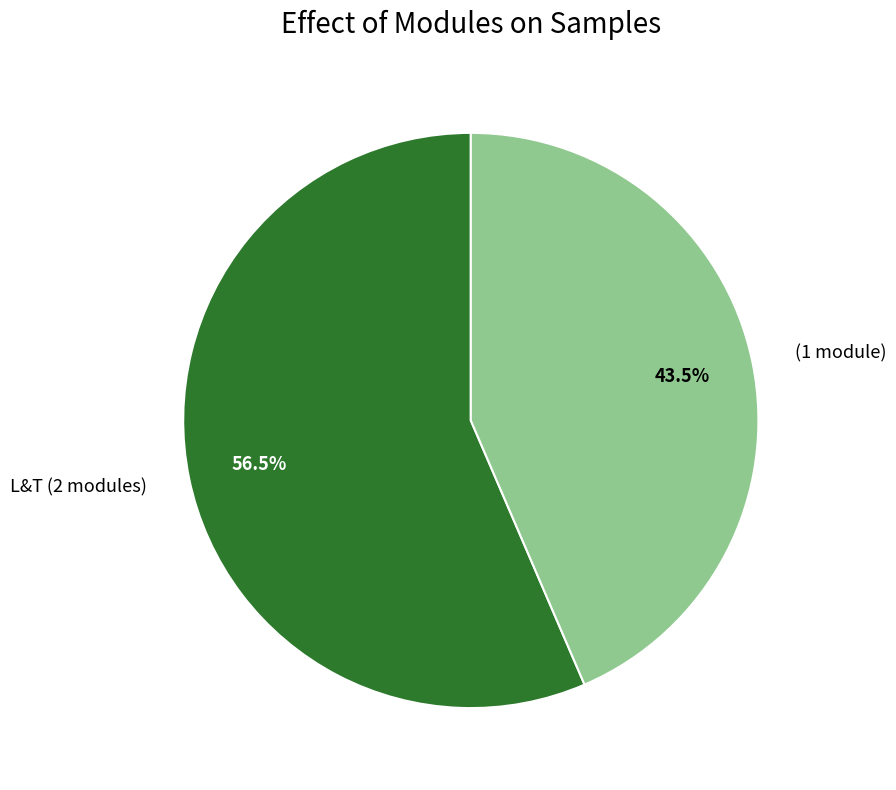

Which category accounts for the majority?

L&T (2 modules)